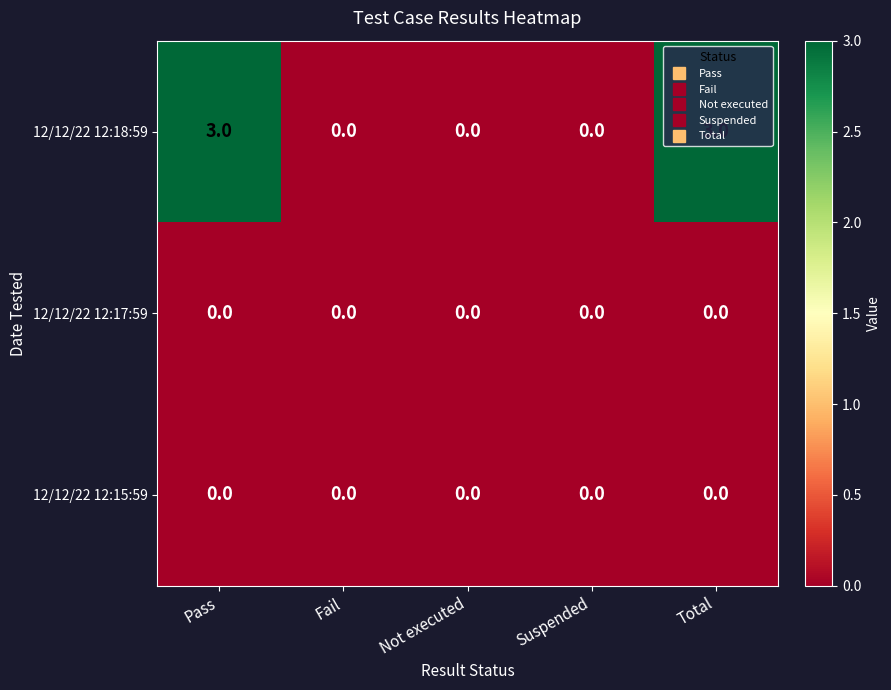

The value of 12/12/22 12:17:59 at Not executed is 0. True or false?

True